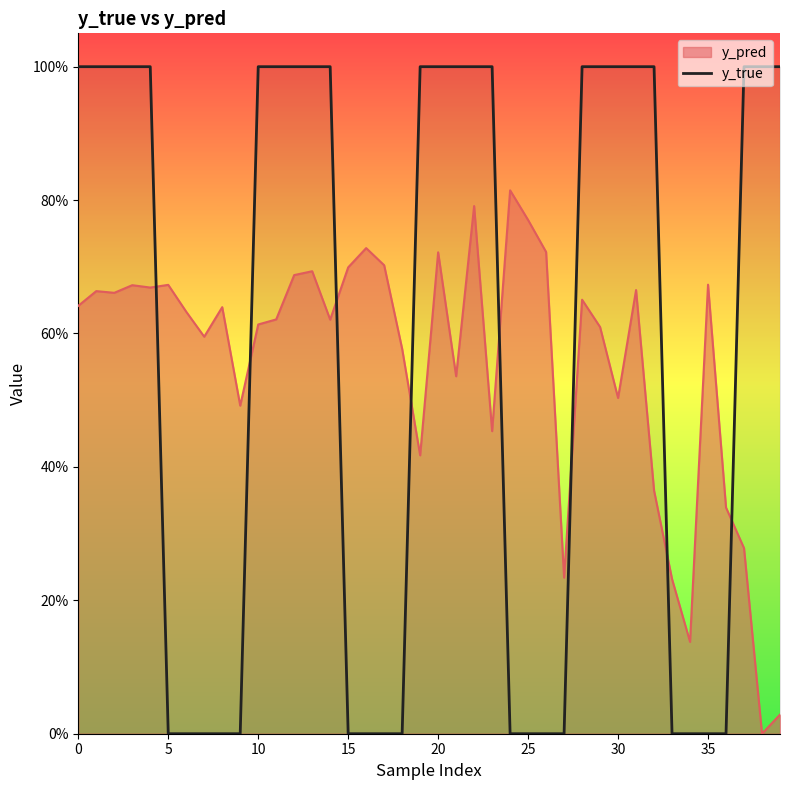

Is it true that the value at 15 is 0?

False